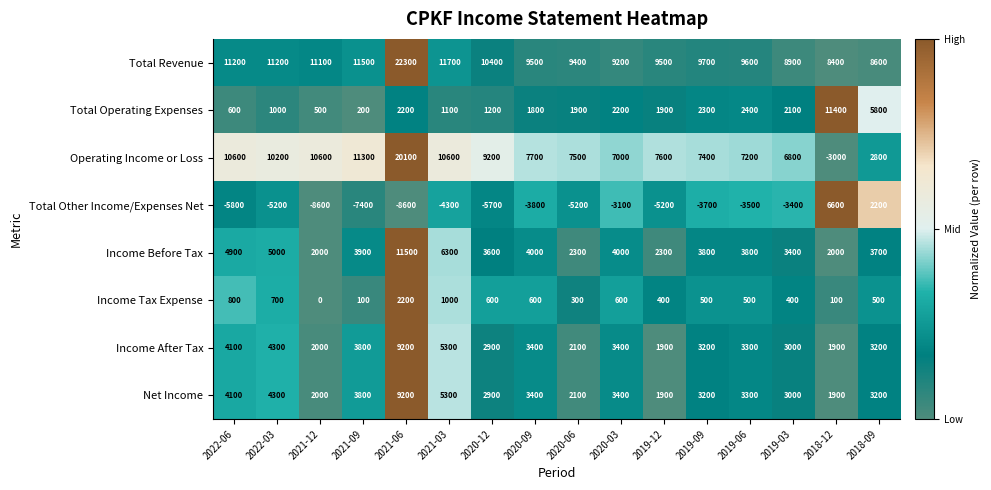

Is it true that Income After Tax equals 889 at 2020-06?

False